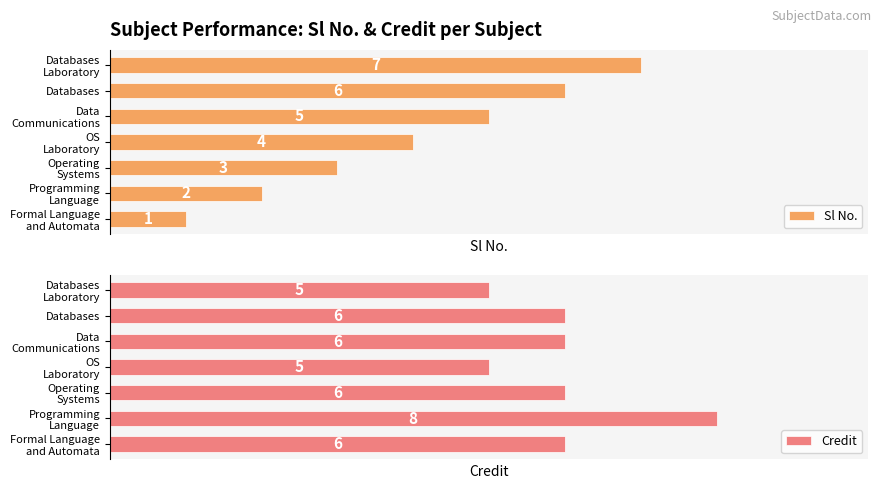

Does the chart contain any negative values?

No